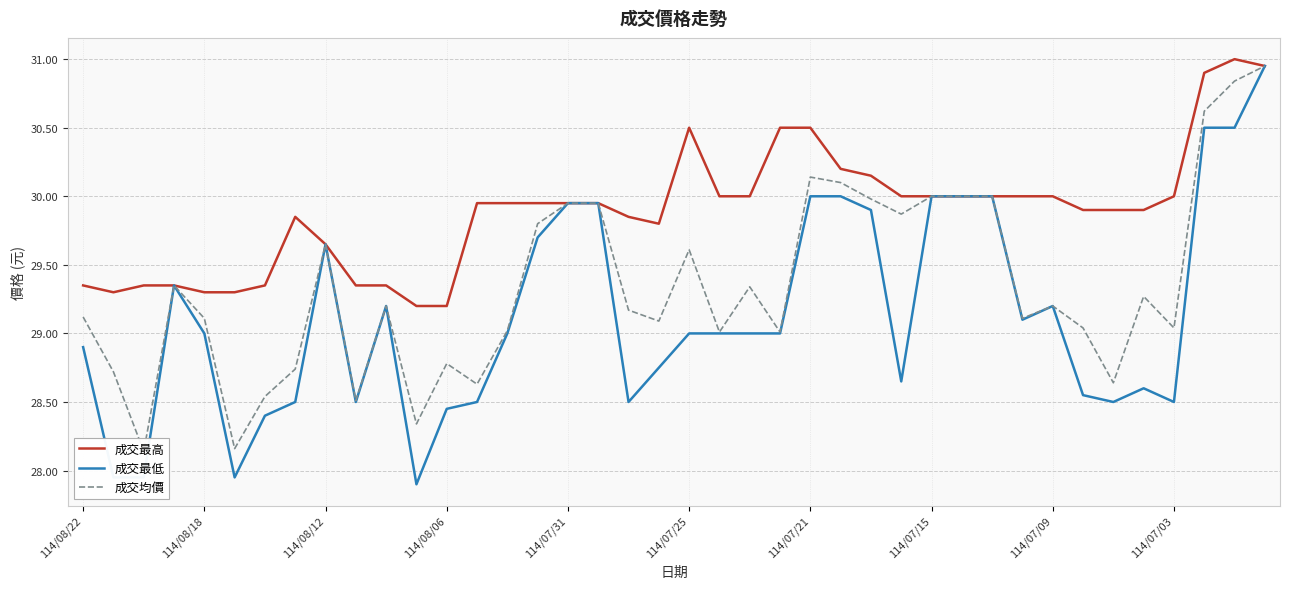

Reading left to right, extract all data points from this chart.

成交最高: 29.4	29.3	29.4	29.4	29.3	29.3	29.4	29.9	29.6	29.4	29.4	29.2	29.2	29.9	29.9	29.9	29.9	29.9	29.9	29.8	30.5	30.0	30.0	30.5	30.5	30.2	30.1	30.0	30.0	30.0	30.0	30.0	30.0	29.9	29.9	29.9	30.0	30.9	31.0	30.9
成交最低: 28.9	27.9	27.9	29.4	29.0	27.9	28.4	28.5	29.6	28.5	29.2	27.9	28.4	28.5	29.0	29.7	29.9	29.9	28.5	28.8	29.0	29.0	29.0	29.0	30.0	30.0	29.9	28.6	30.0	30.0	30.0	29.1	29.2	28.6	28.5	28.6	28.5	30.5	30.5	30.9
成交均價: 29.1	28.7	28.1	29.4	29.1	28.2	28.5	28.7	29.6	28.5	29.2	28.3	28.8	28.6	29.0	29.8	29.9	29.9	29.2	29.1	29.6	29.0	29.3	29.0	30.1	30.1	30.0	29.9	30.0	30.0	30.0	29.1	29.2	29.0	28.6	29.3	29.0	30.6	30.8	30.9